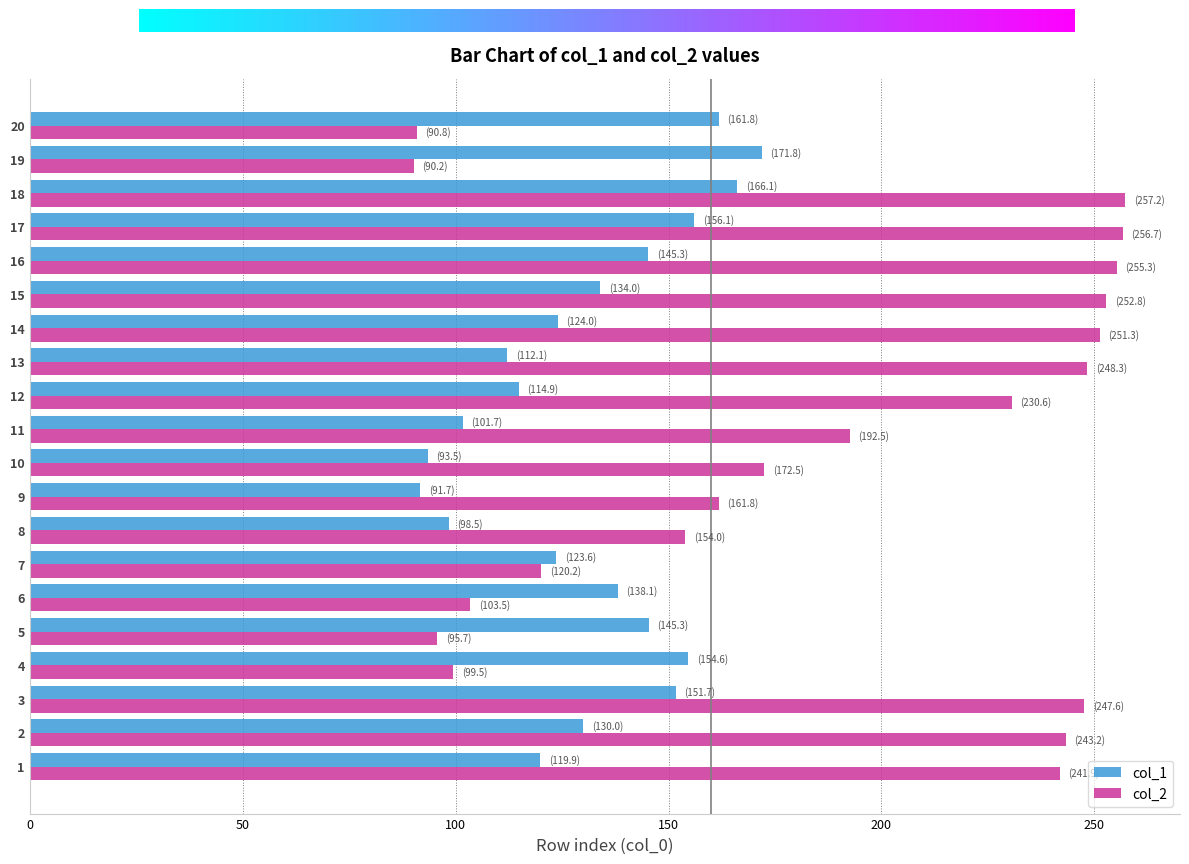

What is the difference between the highest and lowest values at 11?

90.8